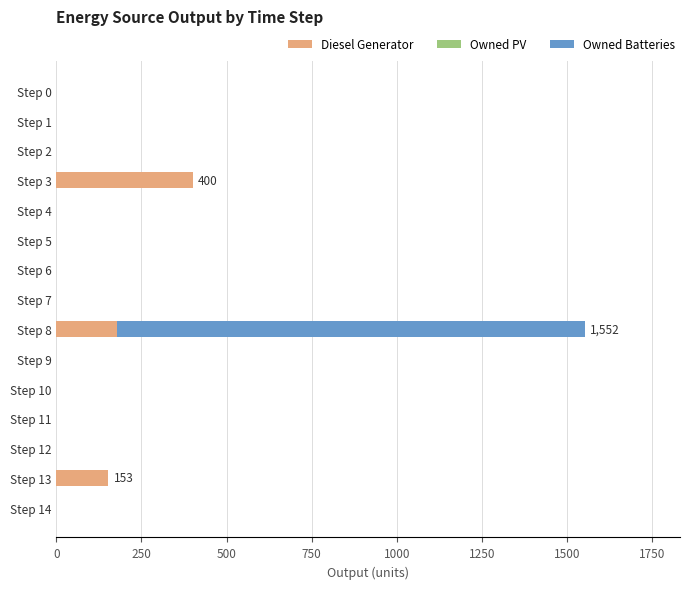

At which category is the sum across all series the highest?

Step 8